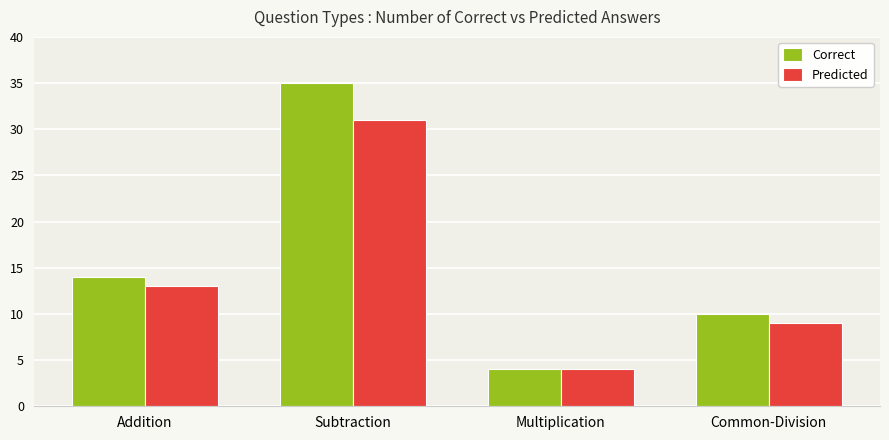

Which series has the widest spread of values?

Correct